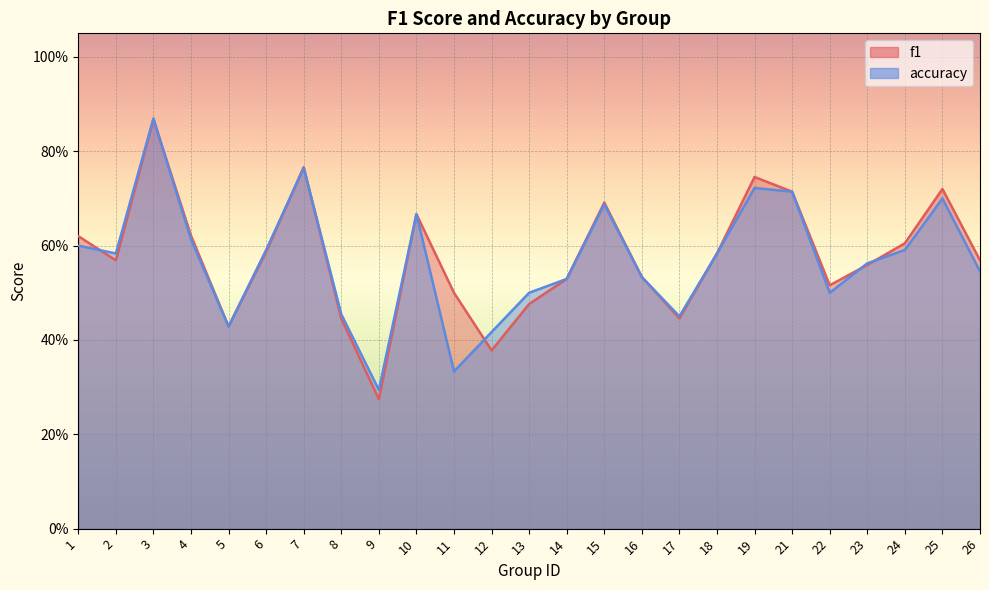

What is the total value across all series at 25?

1.4